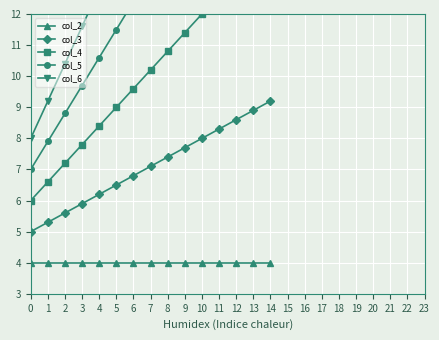

Rank the categories by col_6 value from lowest to highest.

0, 1, 2, 3, 4, 5, 6, 7, 8, 9, 10, 11, 12, 13, 14